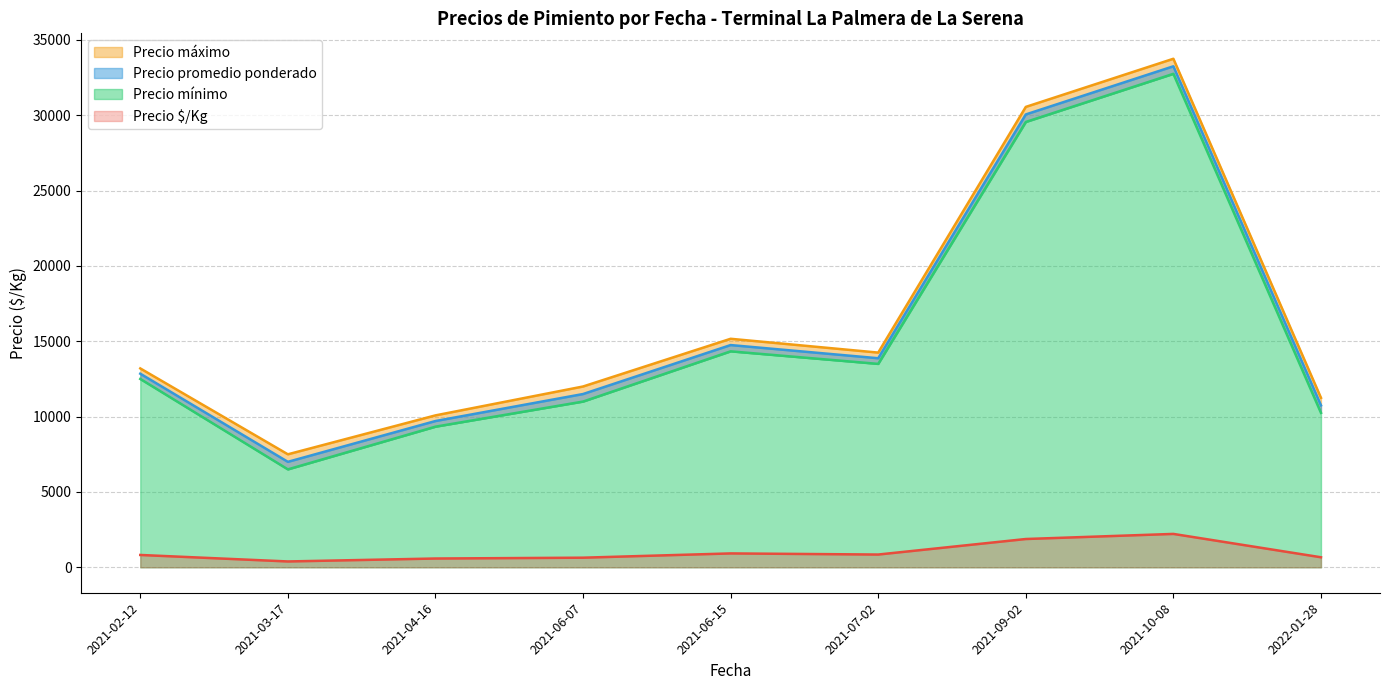

At which label does Precio $/Kg reach its minimum?

2021-03-17